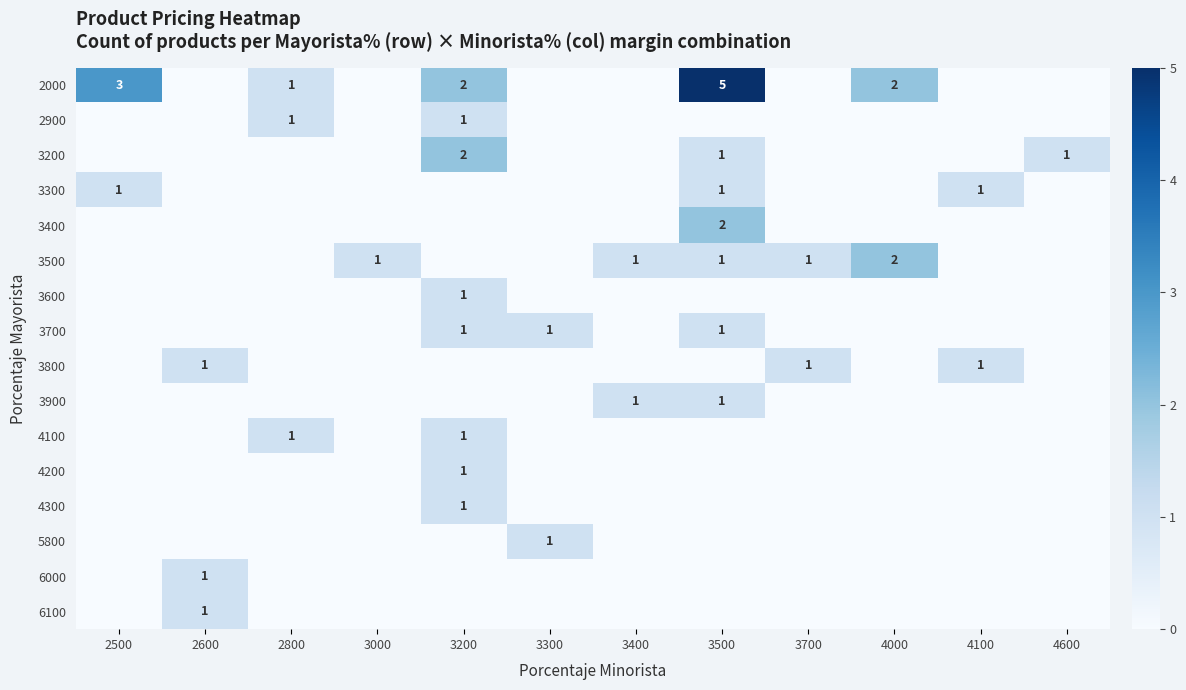

The 3900 series shows 2 at 3500. True or false?

False